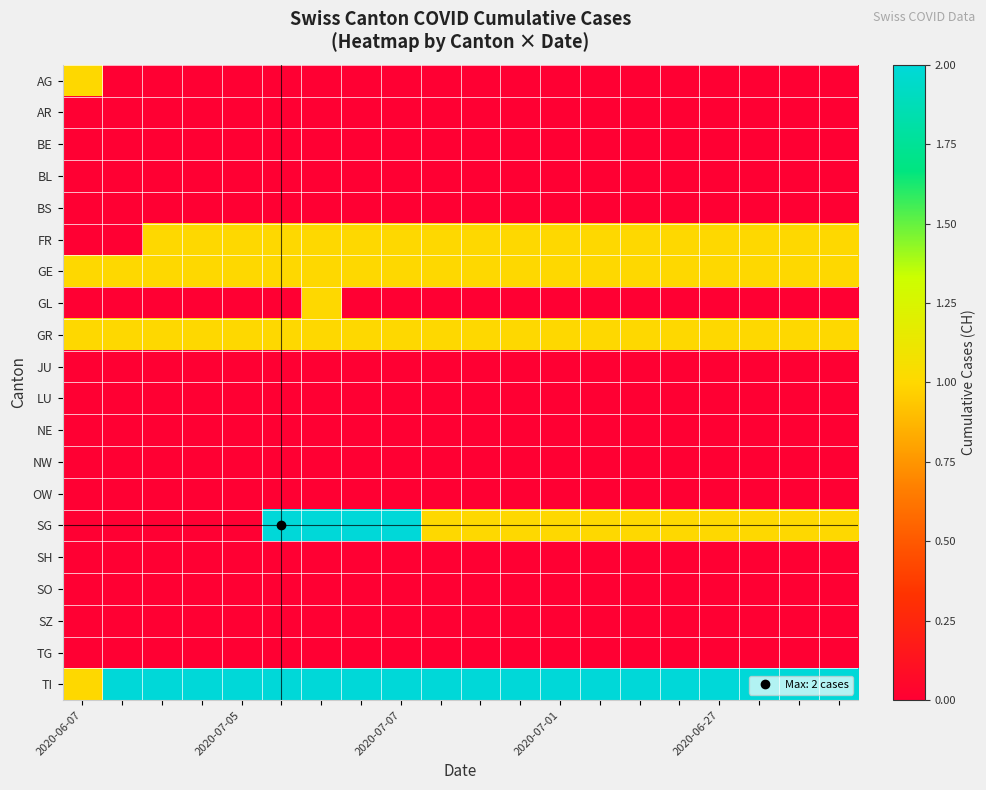

List the series in order of their peak value, lowest first.

AR, BE, BL, BS, JU, LU, NE, NW, OW, SH, SO, SZ, TG, AG, FR, GE, GL, GR, SG, TI